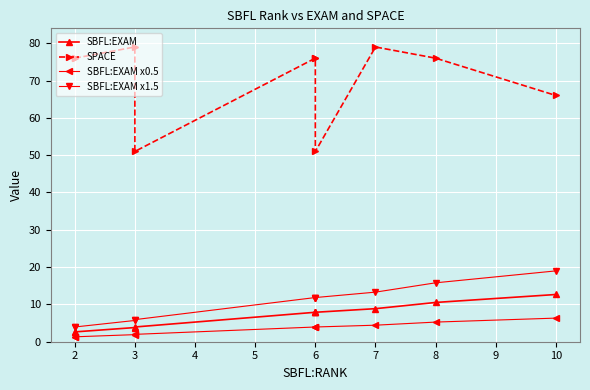

True or false: SBFL:EXAM has more than 0 points higher than both neighbors.

False